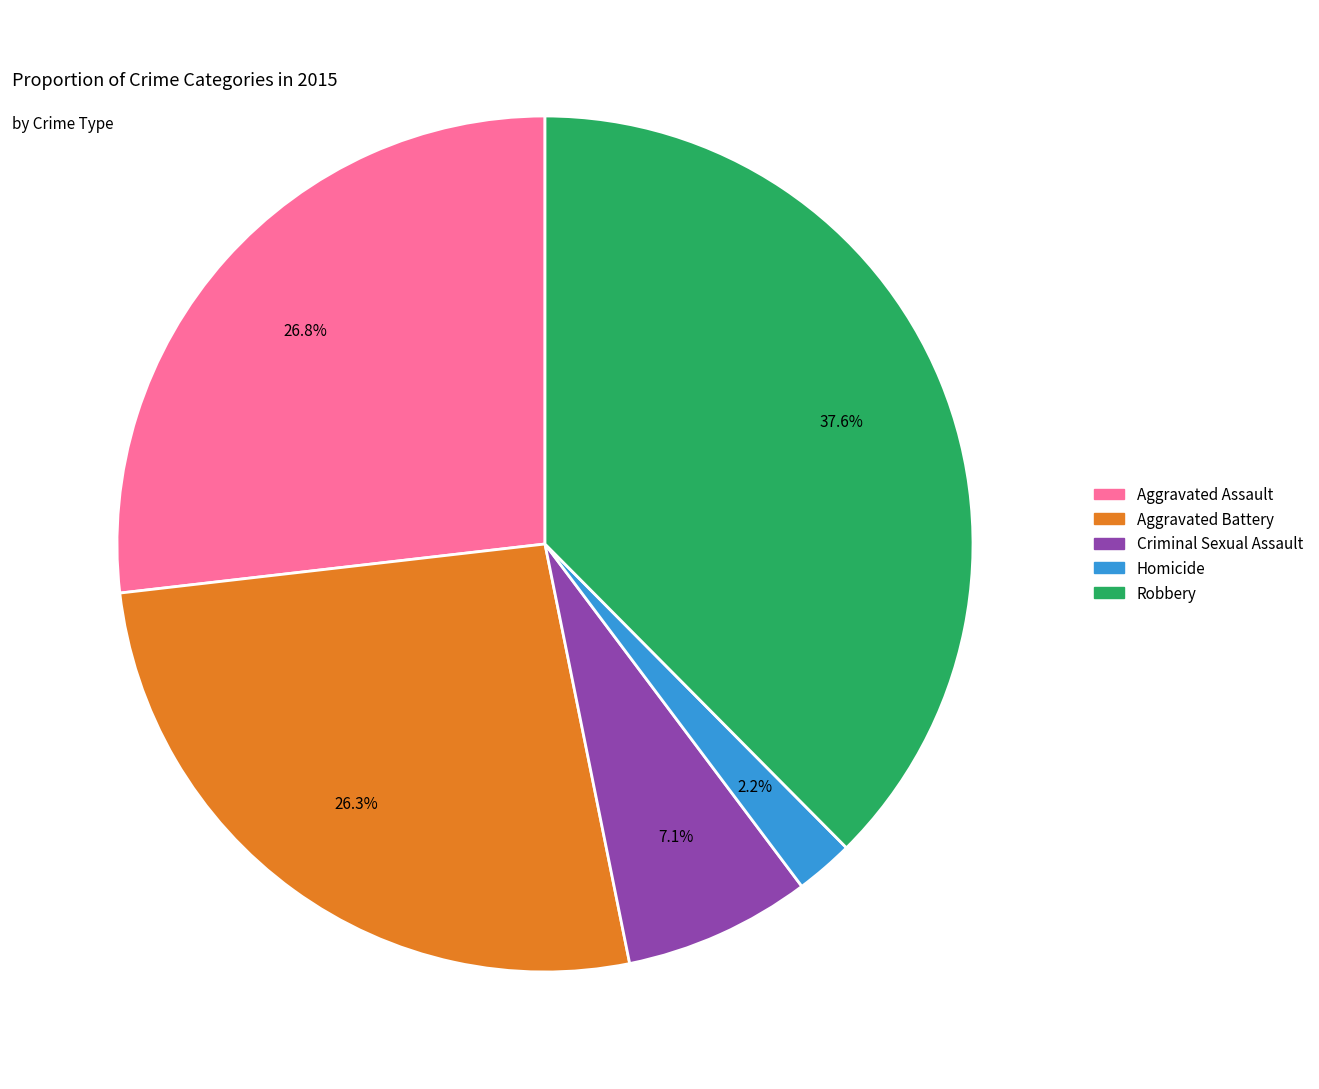

Count the number of slices in the pie.

5